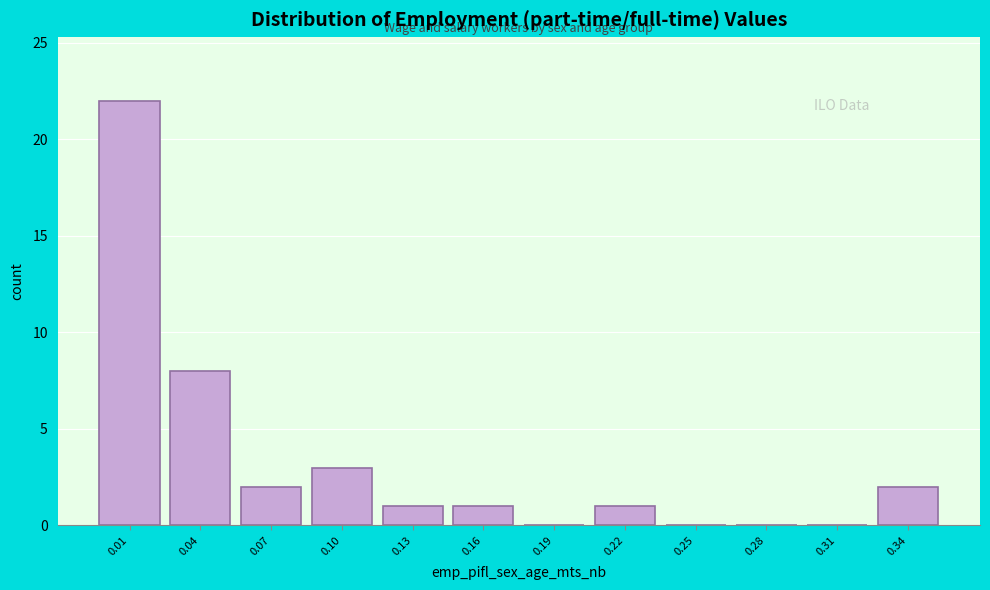

Reading right to left, what are all the values shown in this chart?

0.34=2	0.31=0	0.28=0	0.25=0	0.22=1	0.19=0	0.16=1	0.13=1	0.10=3	0.07=2	0.04=8	0.01=22